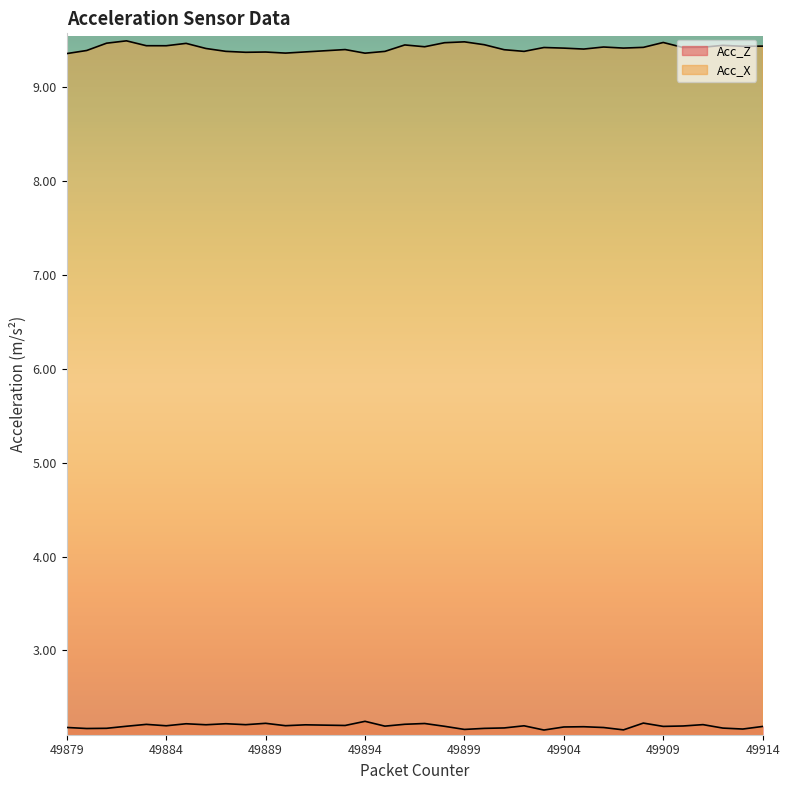

True or false: Acc_Z and Acc_X intersect in this chart.

False